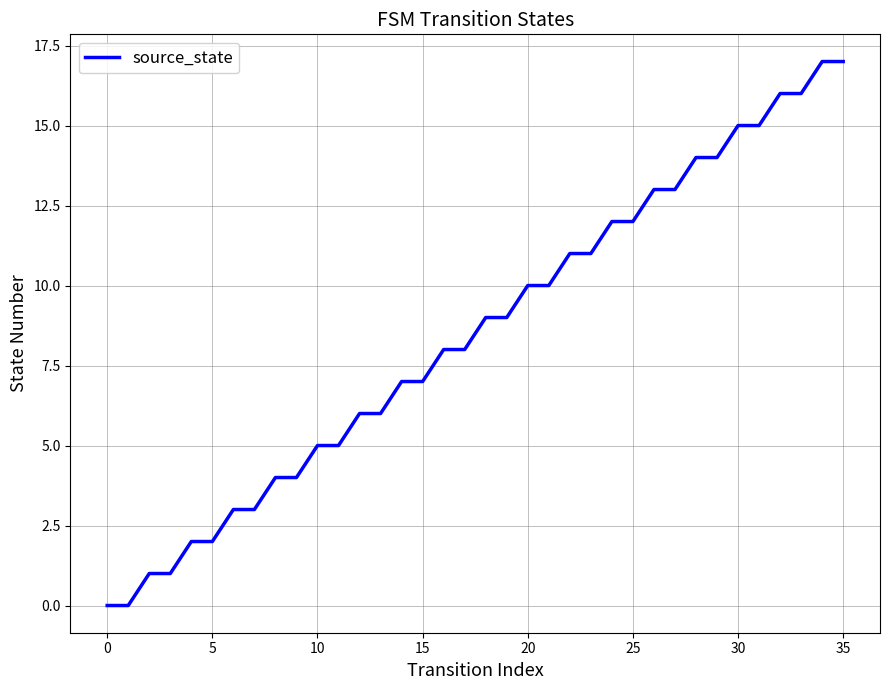

Count the number of data series in this chart.

1